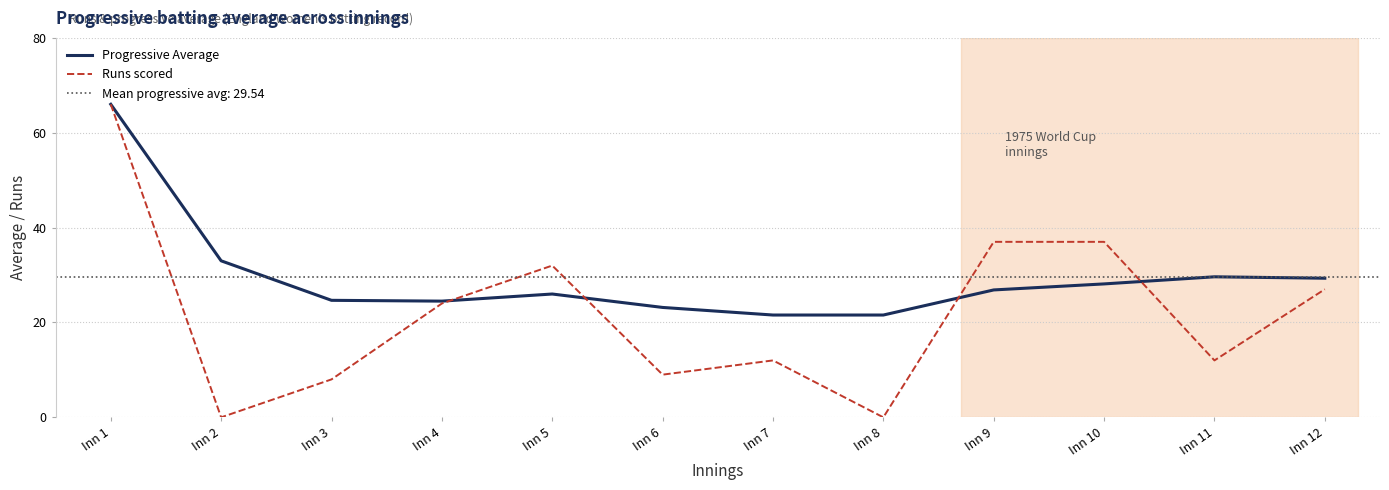

What is the difference between the maximum and minimum values in the Progressive Average series?

44.4